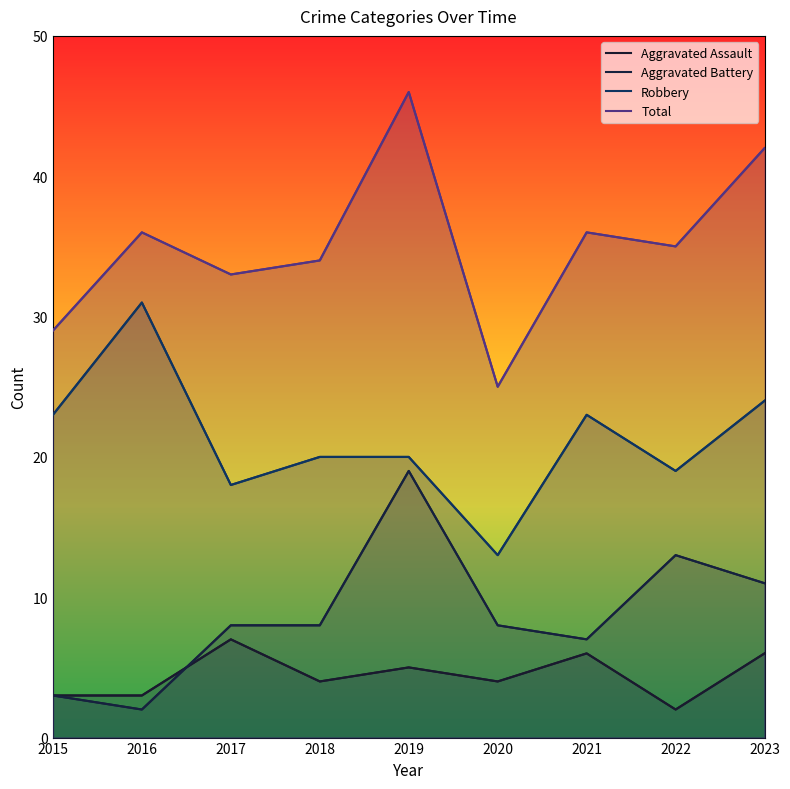

At which category does Total reach its first local valley?

2017